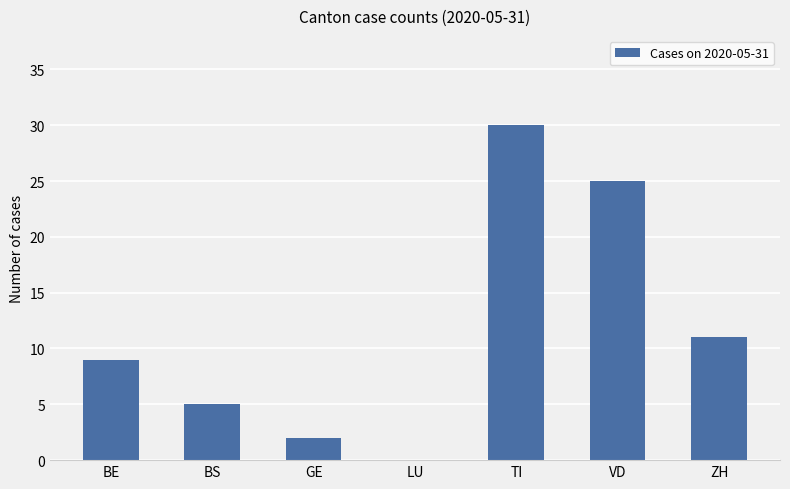

At which label is the value closest to 15?

ZH